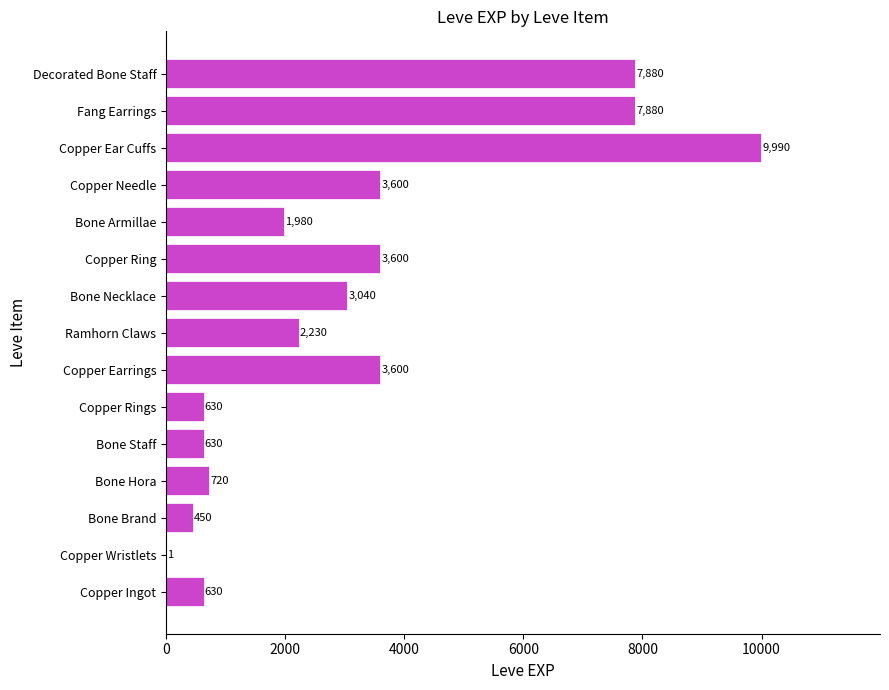

Reading bottom to top, what are all the values shown in this chart?

Copper Ingot=630	Copper Wristlets=1	Bone Brand=450	Bone Hora=720	Bone Staff=630	Copper Rings=630	Copper Earrings=3600	Ramhorn Claws=2230	Bone Necklace=3040	Copper Ring=3600	Bone Armillae=1980	Copper Needle=3600	Copper Ear Cuffs=9990	Fang Earrings=7880	Decorated Bone Staff=7880